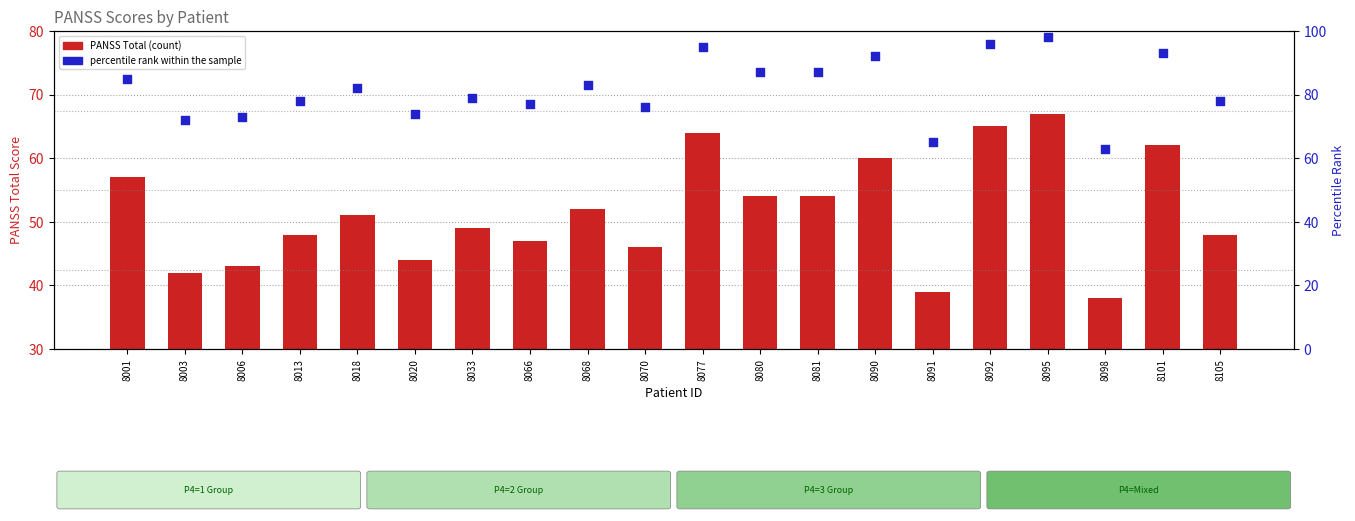

Which series has the largest Y range (max minus min)?

percentile rank within the sample